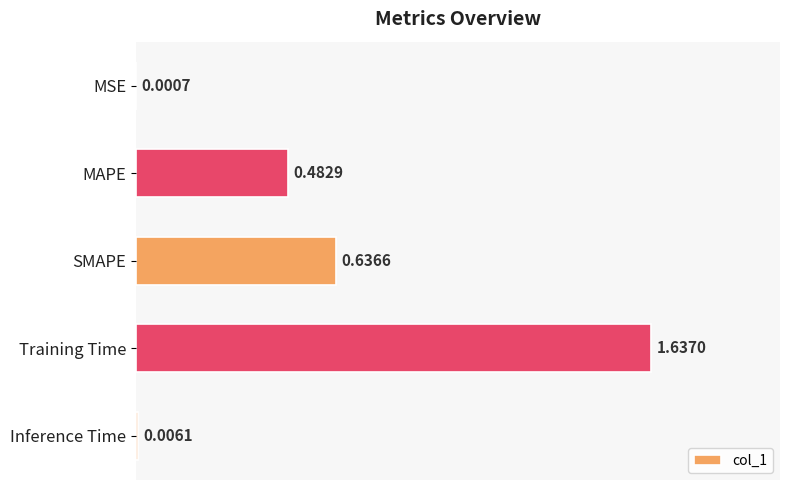

What is the sum of the values at MAPE and SMAPE?

1.1